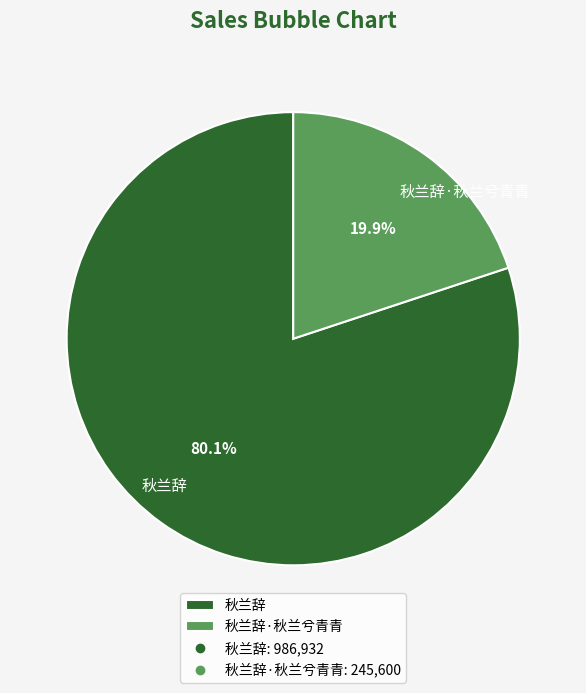

What is the largest slice in the pie chart?

秋兰辞